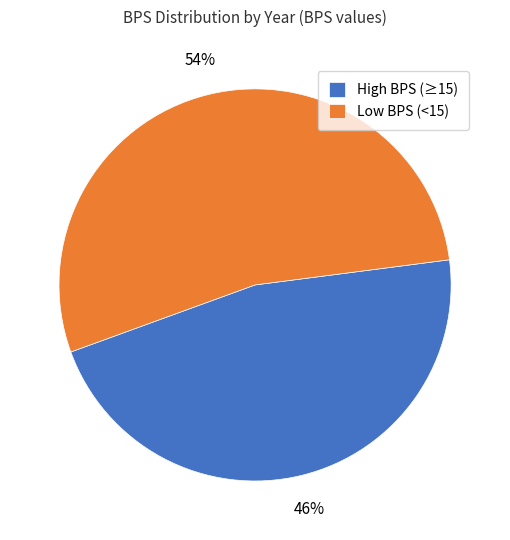

What is the ratio of the value at Low BPS (<15) to the value at High BPS (≥15)?

1.2